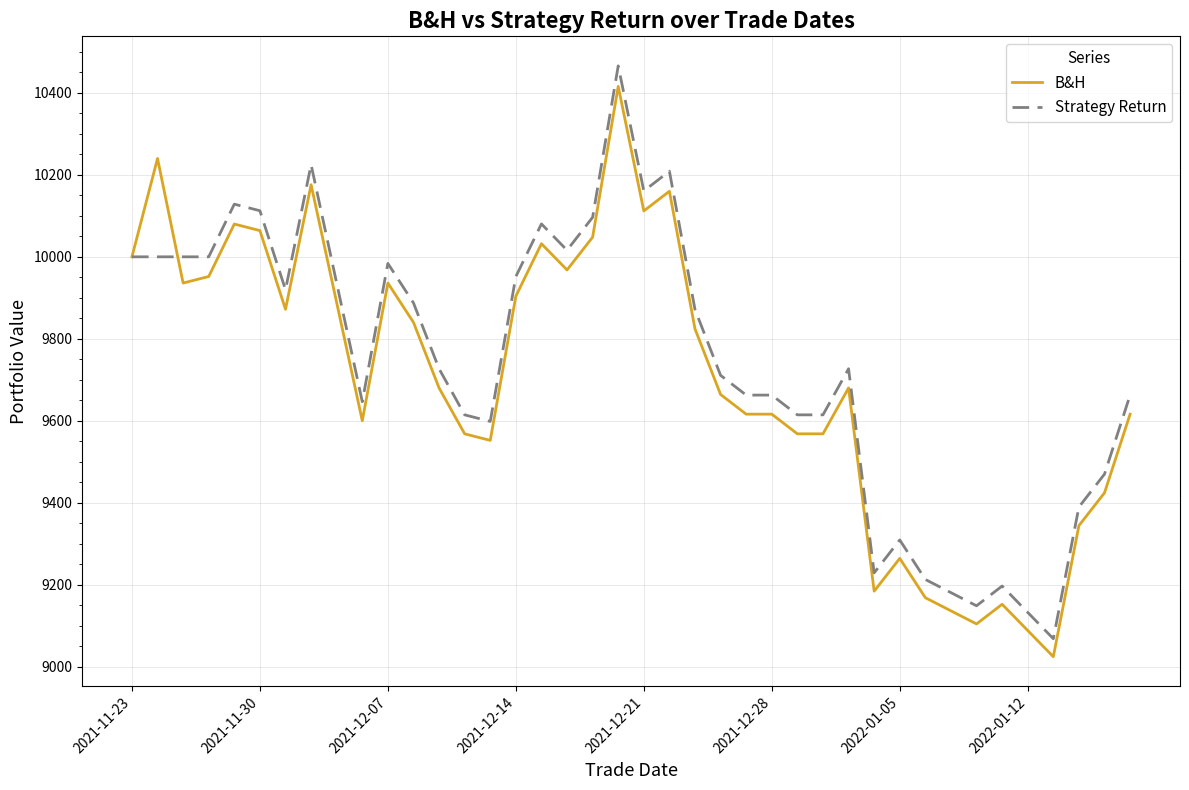

Which series has the widest spread of values?

Strategy Return